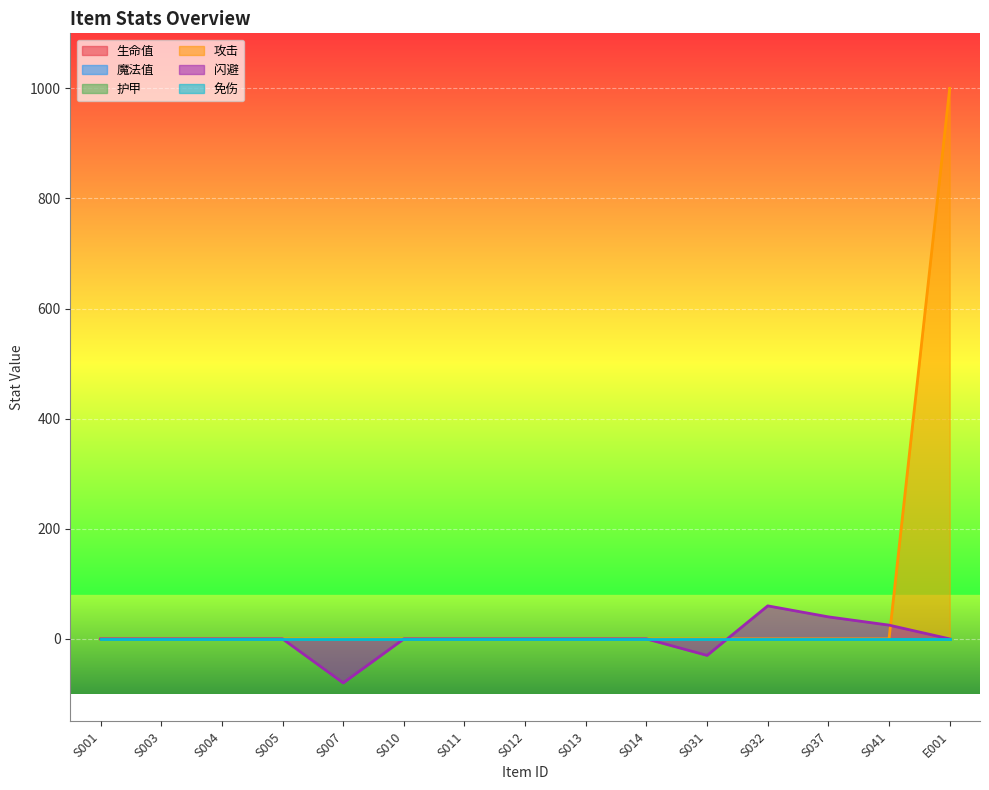

Between S010 and S007, which is larger?

S010